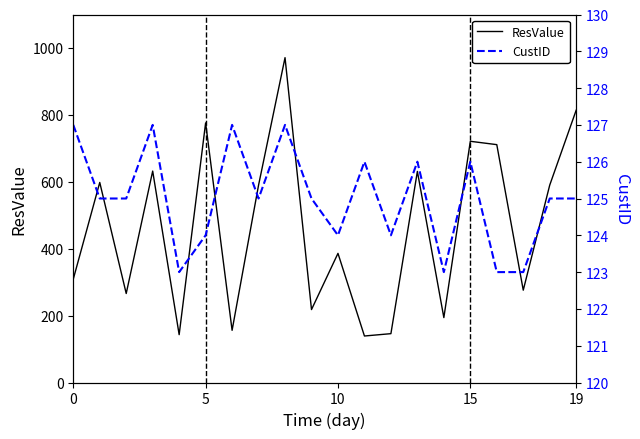

What is the minimum value for ResValue?

139